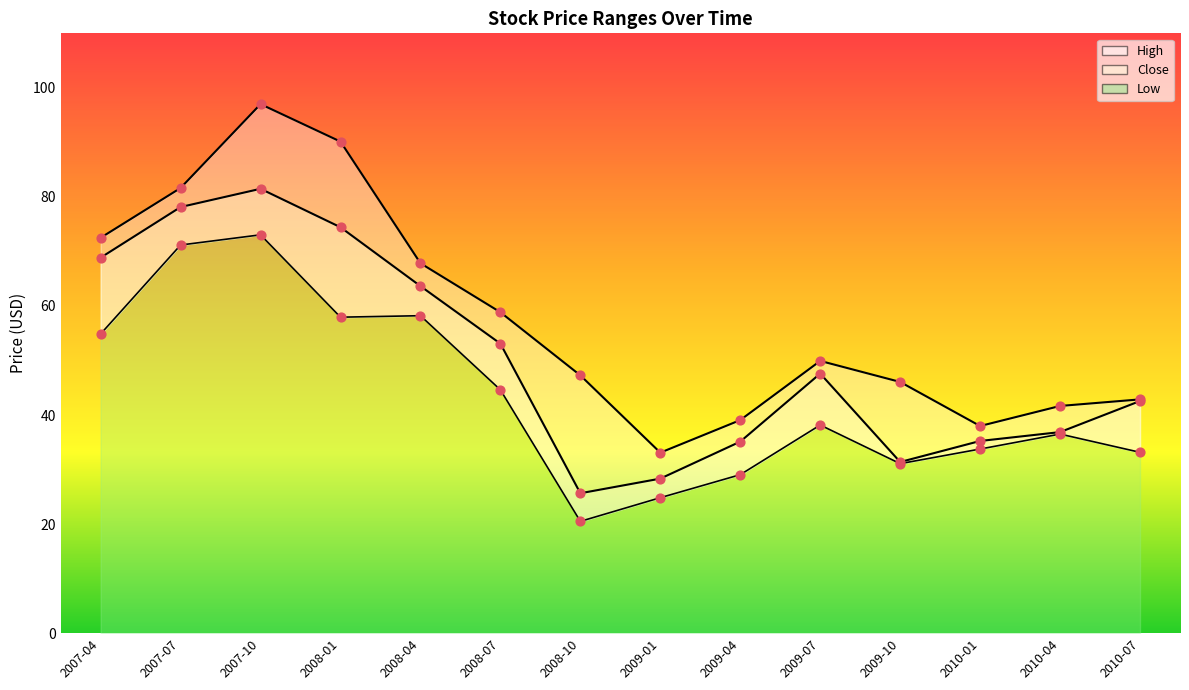

Is the value of High at 2009-10 greater than the value of Close at 2009-10?

Yes